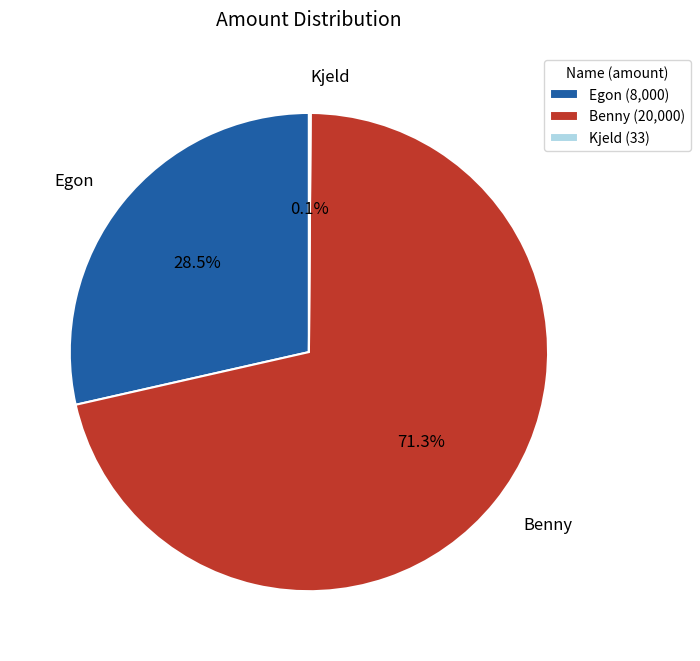

To the nearest percent, what percentage of the pie is Benny?

71%